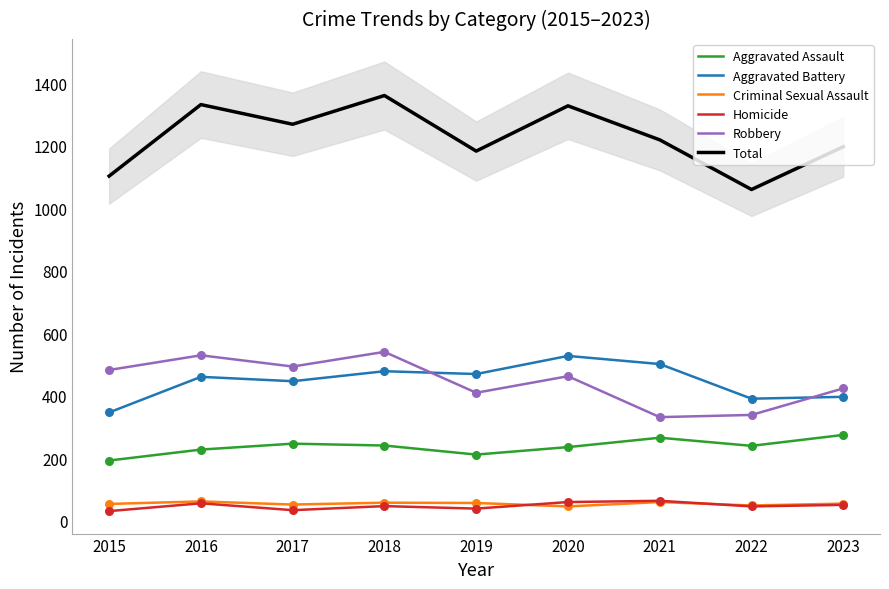

What are all the series names shown in the legend?

Aggravated Assault, Aggravated Battery, Criminal Sexual Assault, Homicide, Robbery, Total